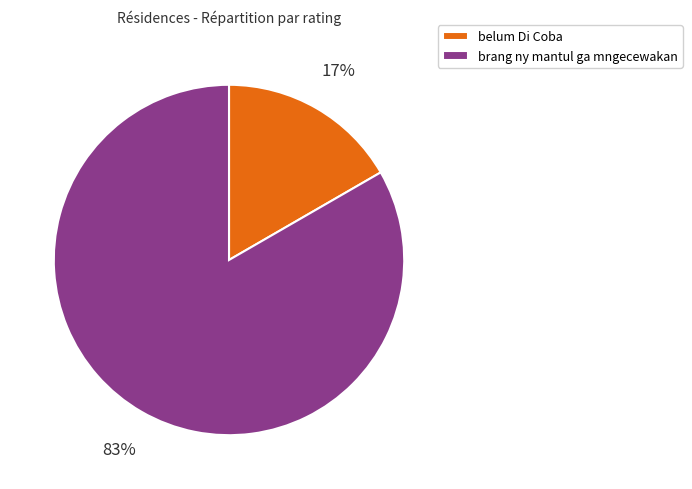

How many slices are in this pie chart?

2